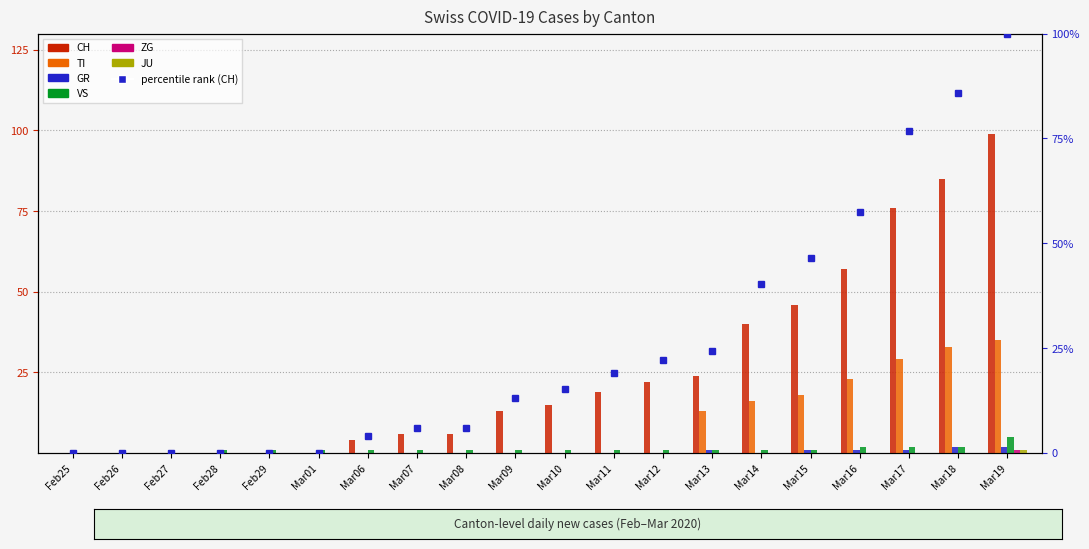

Between Mar12 and Mar16, which is larger?

Mar16